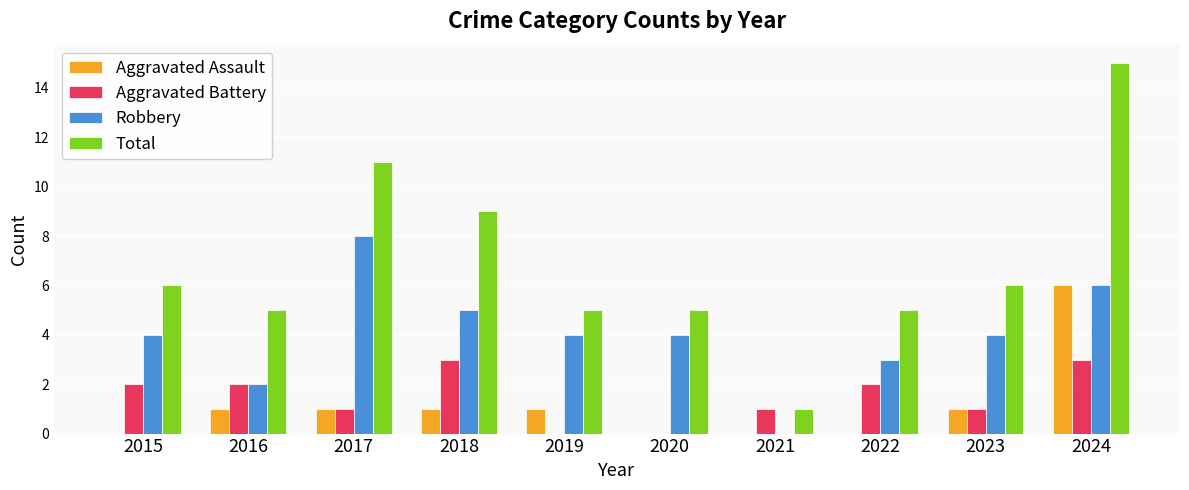

What is the sum of all Total values?

68